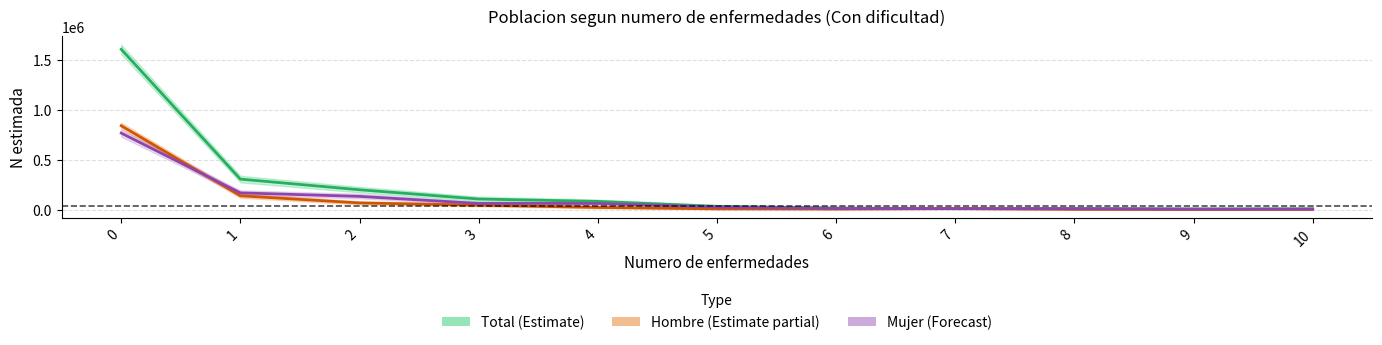

How many data points in Hombre are less than 9840?

5